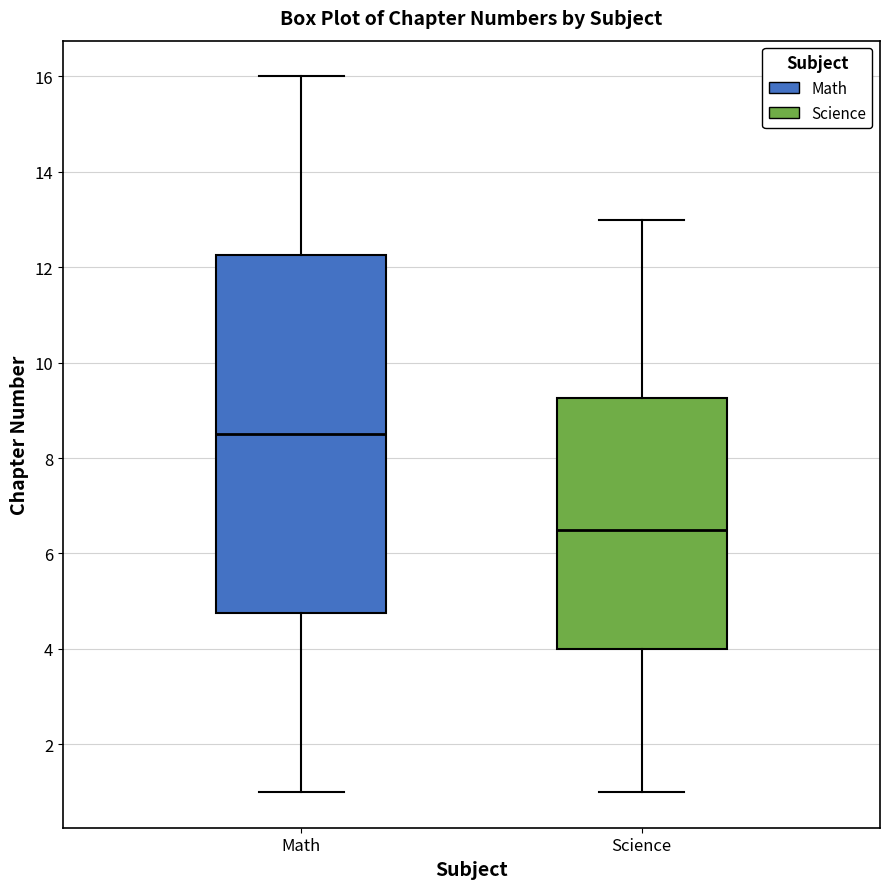

Comparing the boxes themselves (not the whiskers), which one is the tallest?

Math